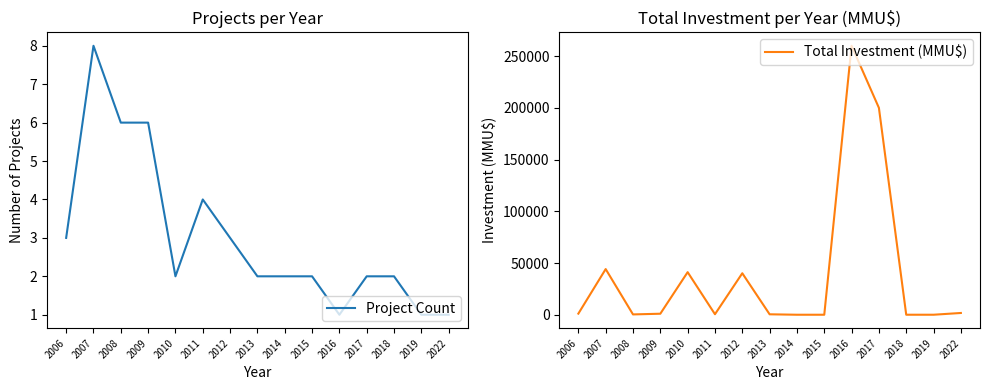

What is the spread (max minus min) of values at 2015?

2.0